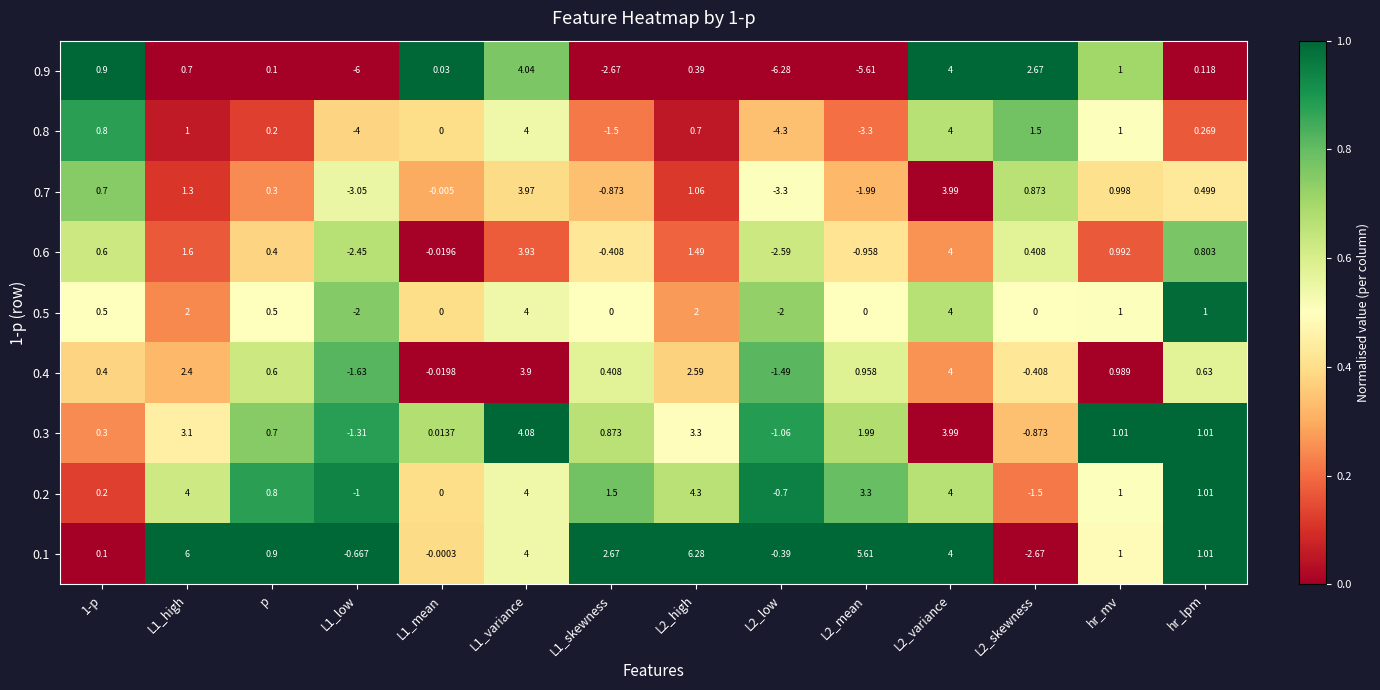

Is the value of 0.5 at hr_mv greater than the value of 0.6 at L1_variance?

No